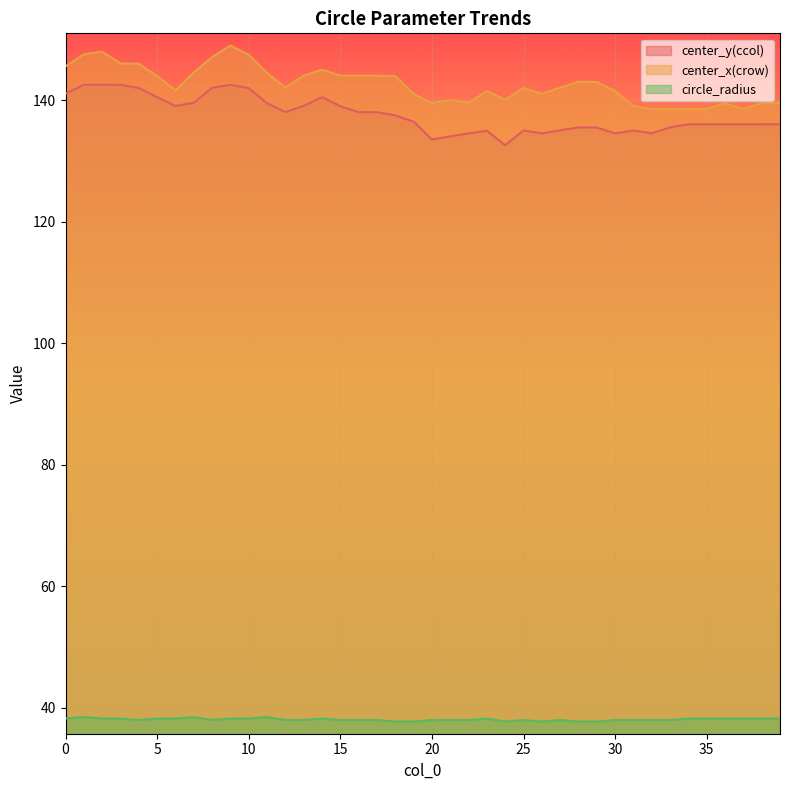

Reading left to right, list all the values displayed in this chart.

center_y(ccol): 0=141.0	1=142.5	2=142.5	3=142.5	4=142.0	5=140.5	6=139.0	7=139.5	8=142.0	9=142.5	10=141.9	11=139.5	12=138.0	13=139.0	14=140.5	15=139.0	16=138.0	17=138.0	18=137.5	19=136.4	20=133.5	21=134.0	22=134.5	23=135.0	24=132.5	25=135.0	26=134.5	27=135.0	28=135.5	29=135.5	30=134.5	31=135.0	32=134.5	33=135.5	34=136.0	35=136.0	36=136.0	37=136.0	38=136.0	39=136.0
center_x(crow): 0=145.5	1=147.5	2=148.0	3=146.0	4=146.0	5=144.0	6=141.6	7=144.5	8=147.0	9=149.0	10=147.4	11=144.4	12=142.0	13=144.0	14=145.0	15=144.0	16=144.0	17=144.0	18=143.9	19=141.0	20=139.5	21=140.0	22=139.5	23=141.5	24=140.0	25=142.0	26=141.0	27=142.0	28=143.0	29=143.0	30=141.5	31=139.0	32=138.5	33=138.5	34=138.5	35=138.5	36=139.5	37=138.5	38=139.5	39=139.5
circle_radius: 0=38.3	1=38.5	2=38.3	3=38.2	4=38.0	5=38.2	6=38.3	7=38.5	8=38.0	9=38.3	10=38.3	11=38.5	12=38.0	13=38.0	14=38.2	15=38.0	16=38.0	17=38.0	18=37.8	19=37.8	20=38.0	21=38.0	22=38.0	23=38.2	24=37.8	25=38.0	26=37.8	27=38.0	28=37.8	29=37.8	30=38.0	31=38.0	32=38.0	33=38.0	34=38.2	35=38.2	36=38.2	37=38.2	38=38.2	39=38.2